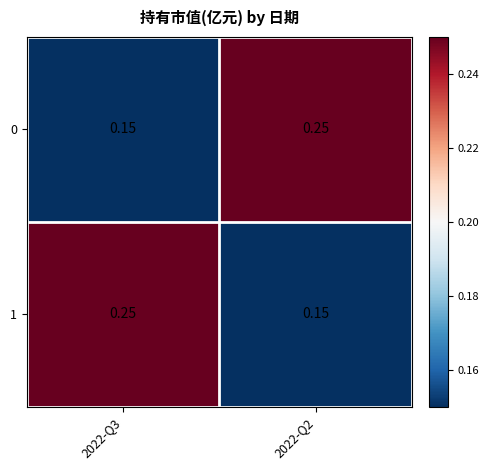

Is the value of 1 at 2022-Q3 greater than the value of 0 at 2022-Q3?

Yes